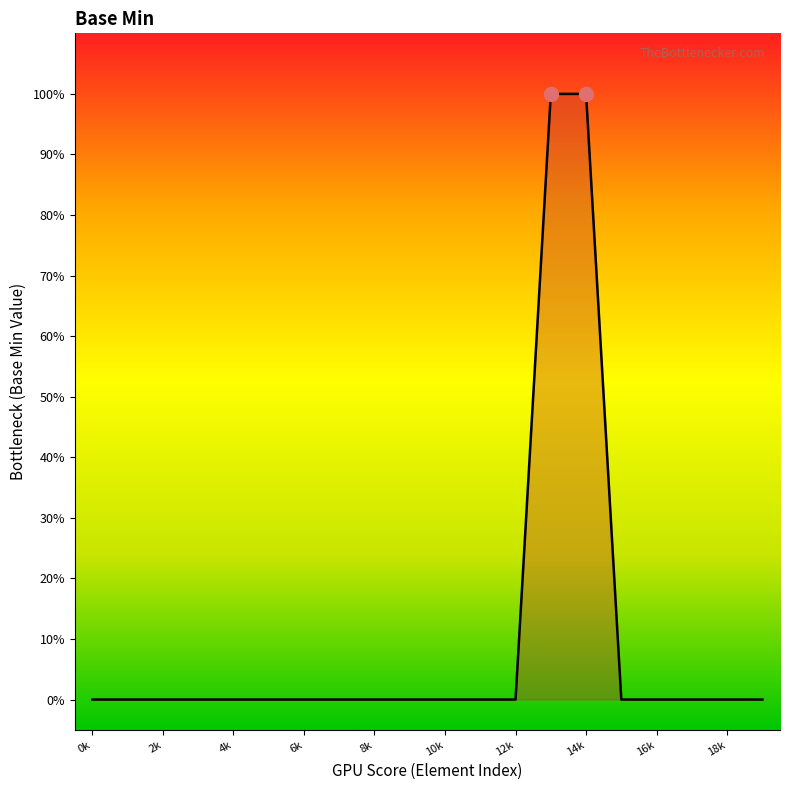

Does the chart have visible grid lines?

No